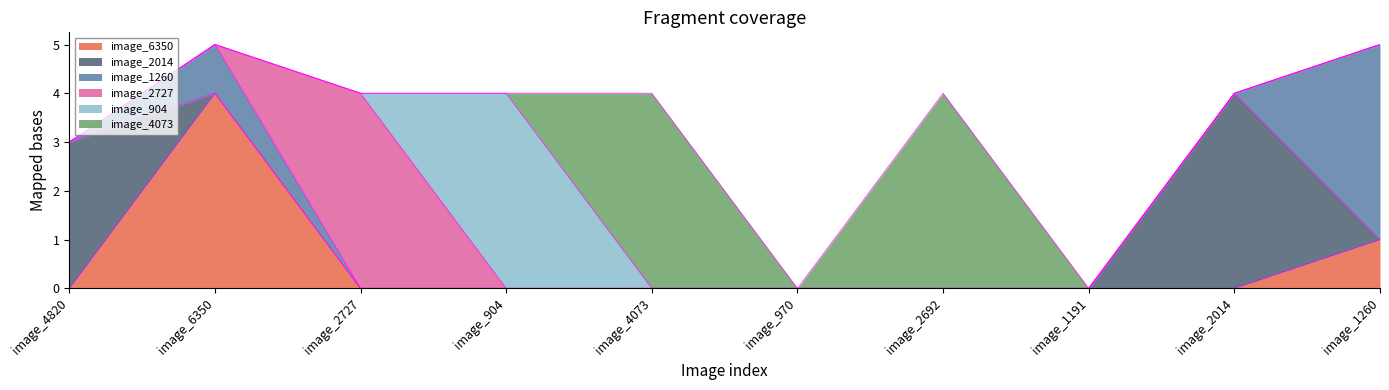

What is the difference between the second highest and second lowest values in the image_2014 series?

3